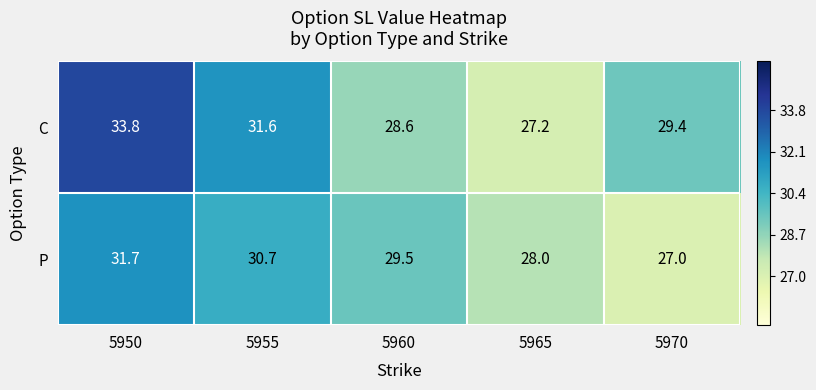

Between 5950 and 5955, which series saw the biggest shift?

C